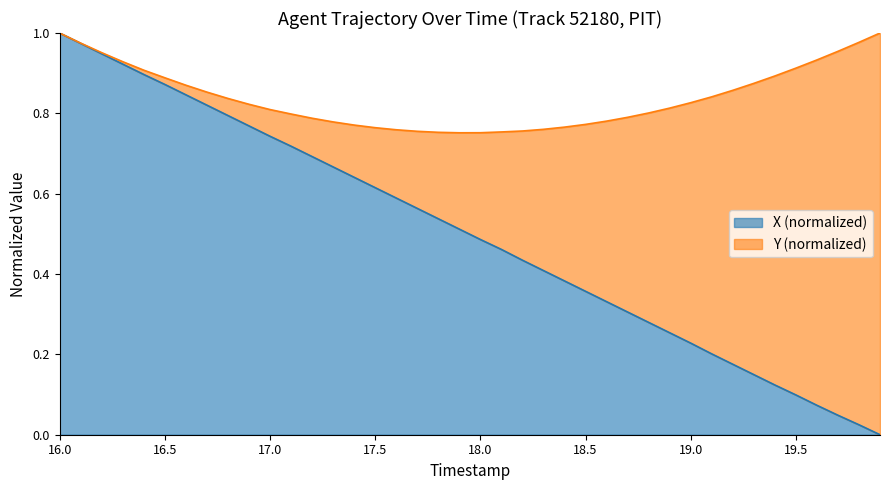

What is the difference between the maximum and second lowest values?

1.0